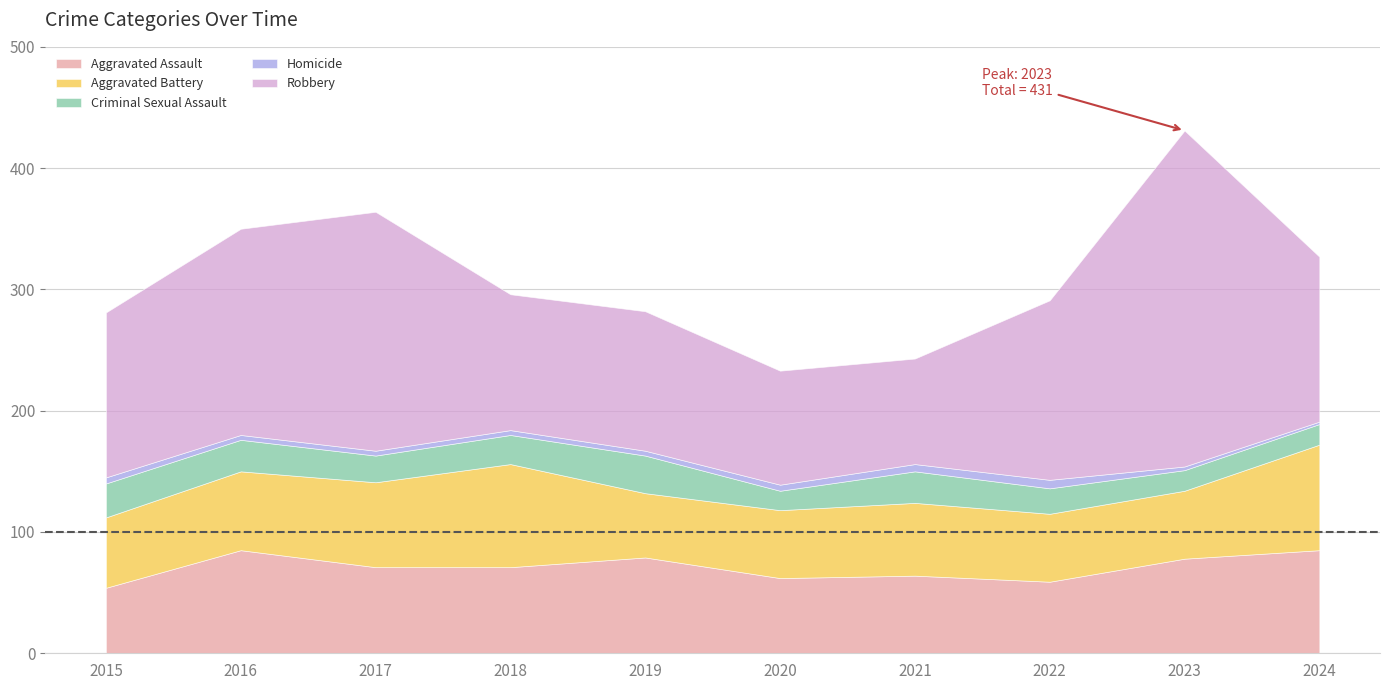

In Criminal Sexual Assault, how many points are lower than both neighbors (excluding endpoints)?

2